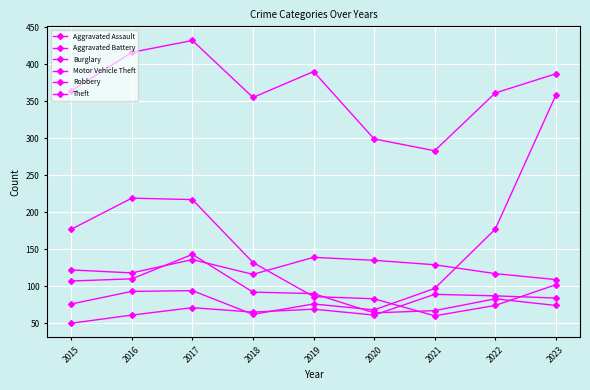

At 2022, list the series in order from smallest to largest.

Burglary, Robbery, Aggravated Assault, Aggravated Battery, Motor Vehicle Theft, Theft